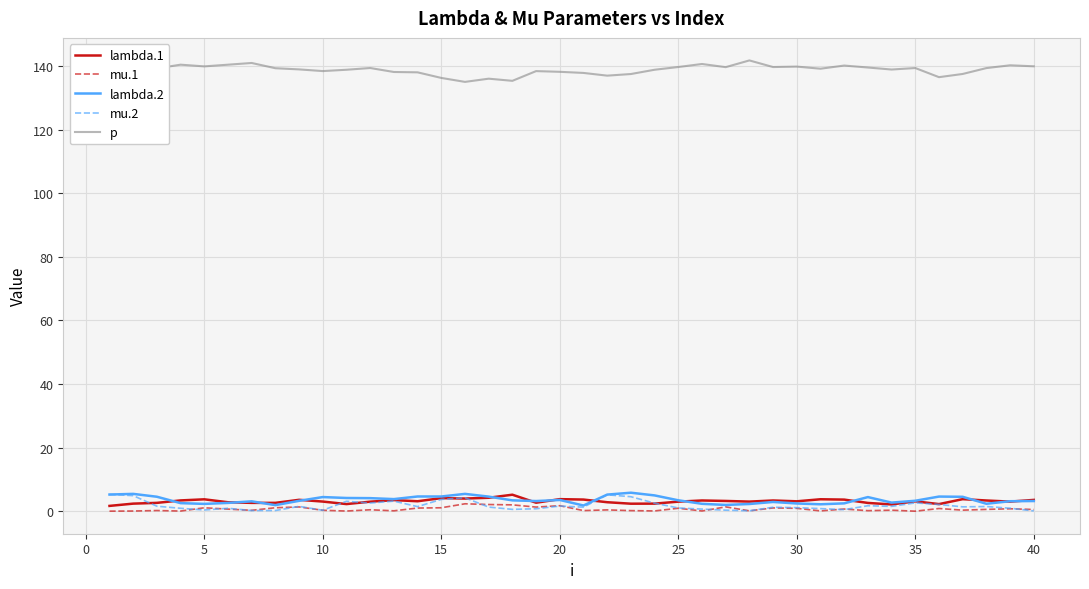

True or false: mu.1 has a value of 1.1 at 5.

True